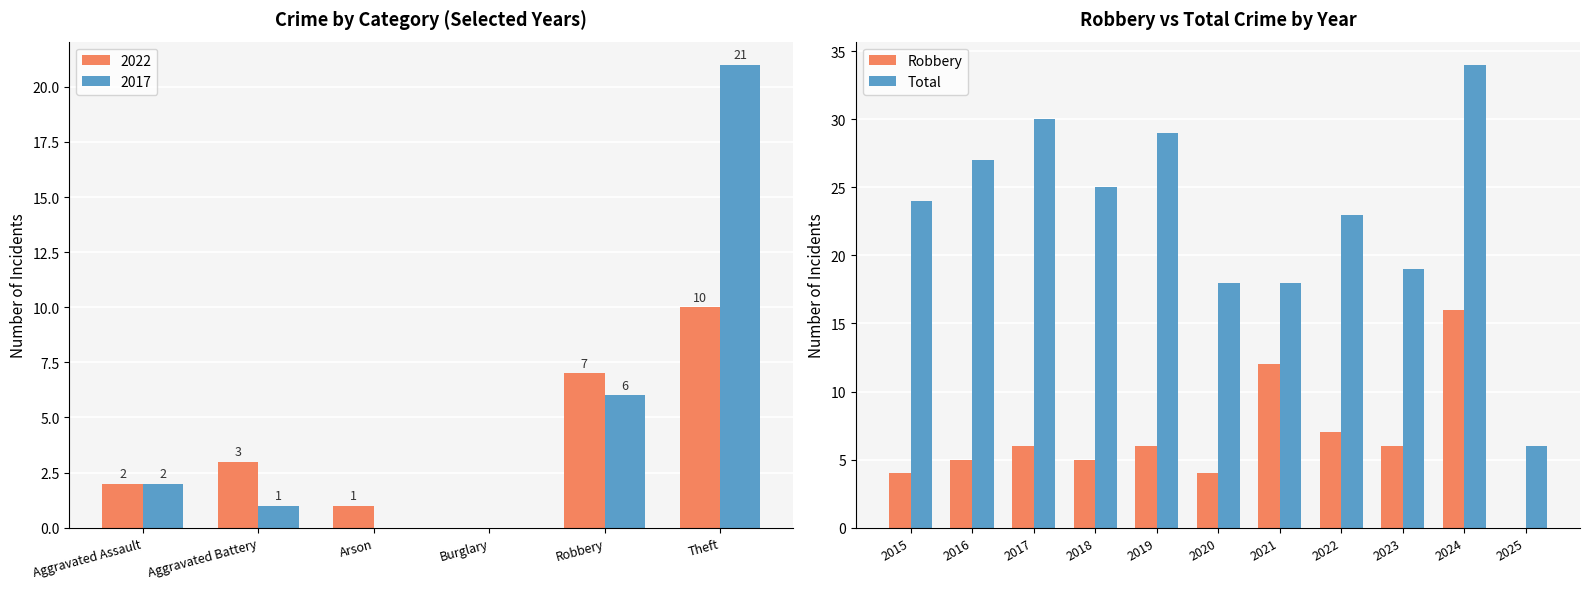

What is the highest value of the Total series?

34